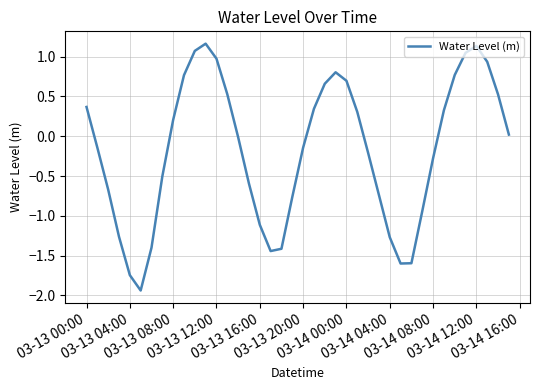

What is the difference between the maximum and minimum values?

3.1